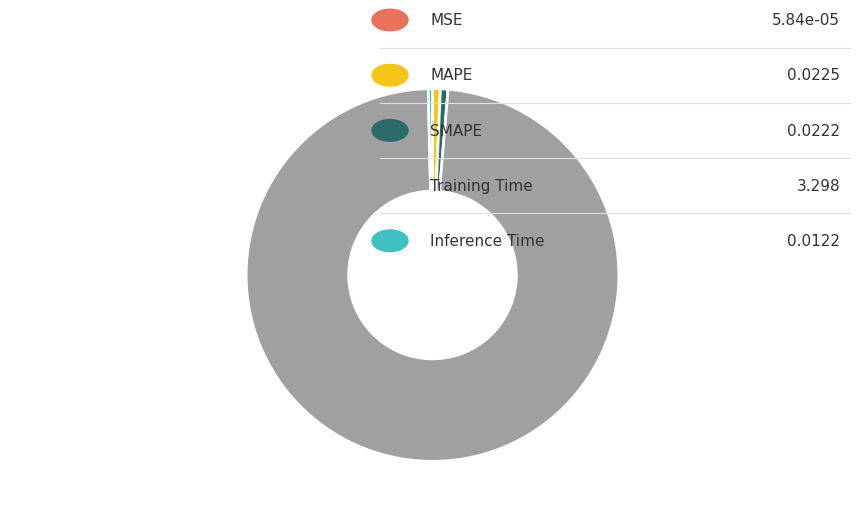

Is there a majority slice in this chart?

Yes